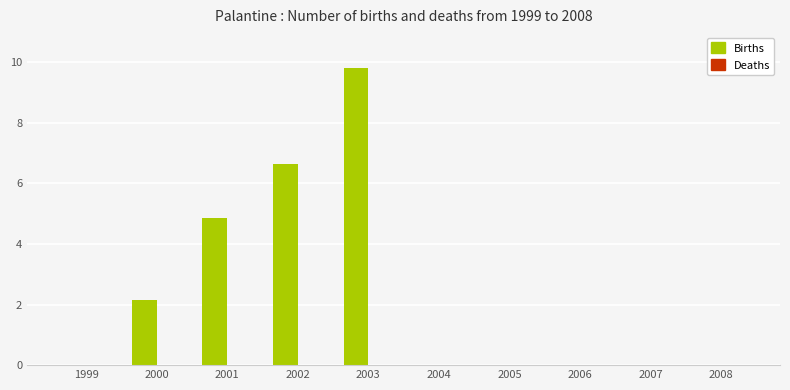

At which category does the chart reach its peak across all series?

2003